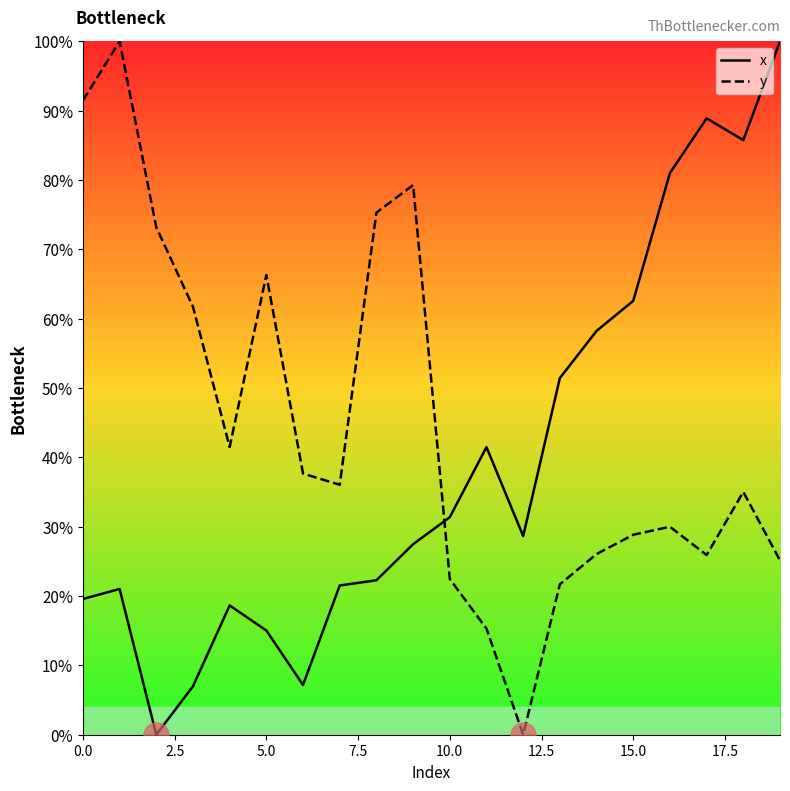

What is the maximum value for y?

100.0